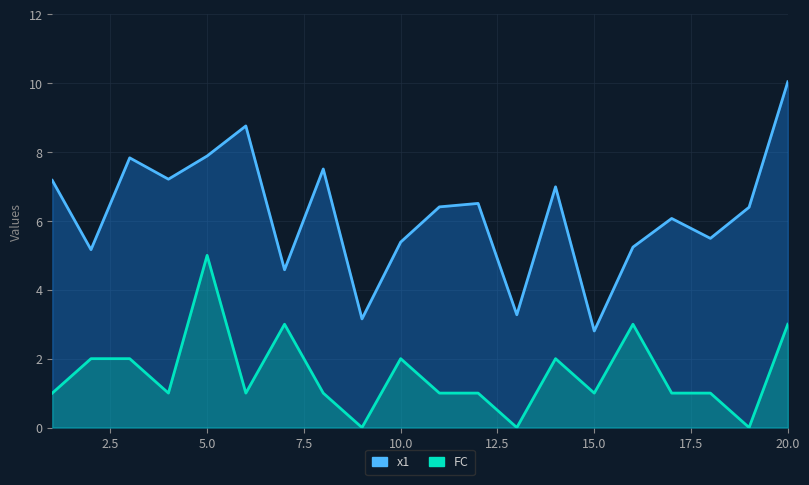

Which category has the highest value in the x1 series?

20